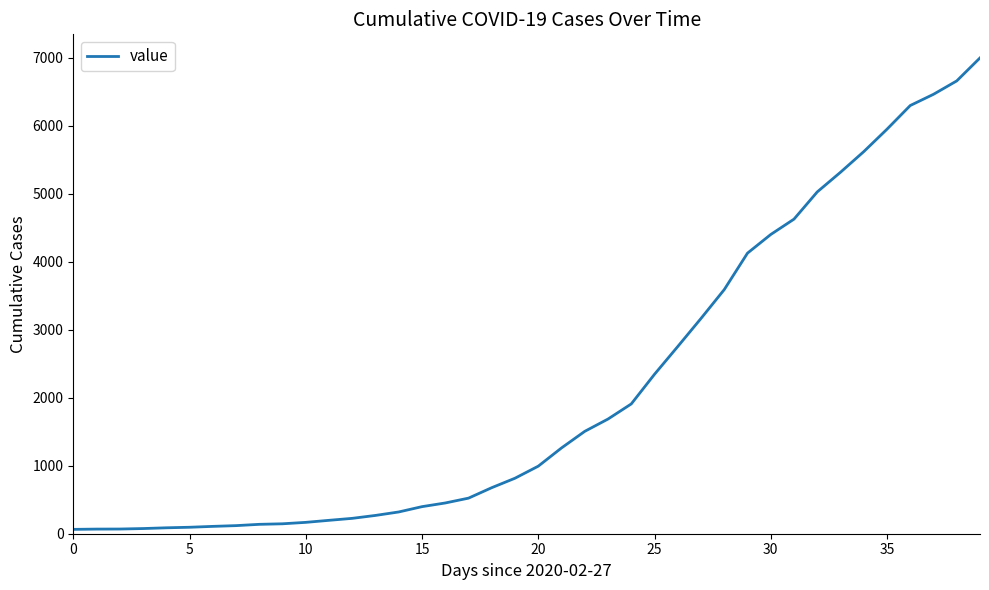

What is the greatest value displayed?

6995